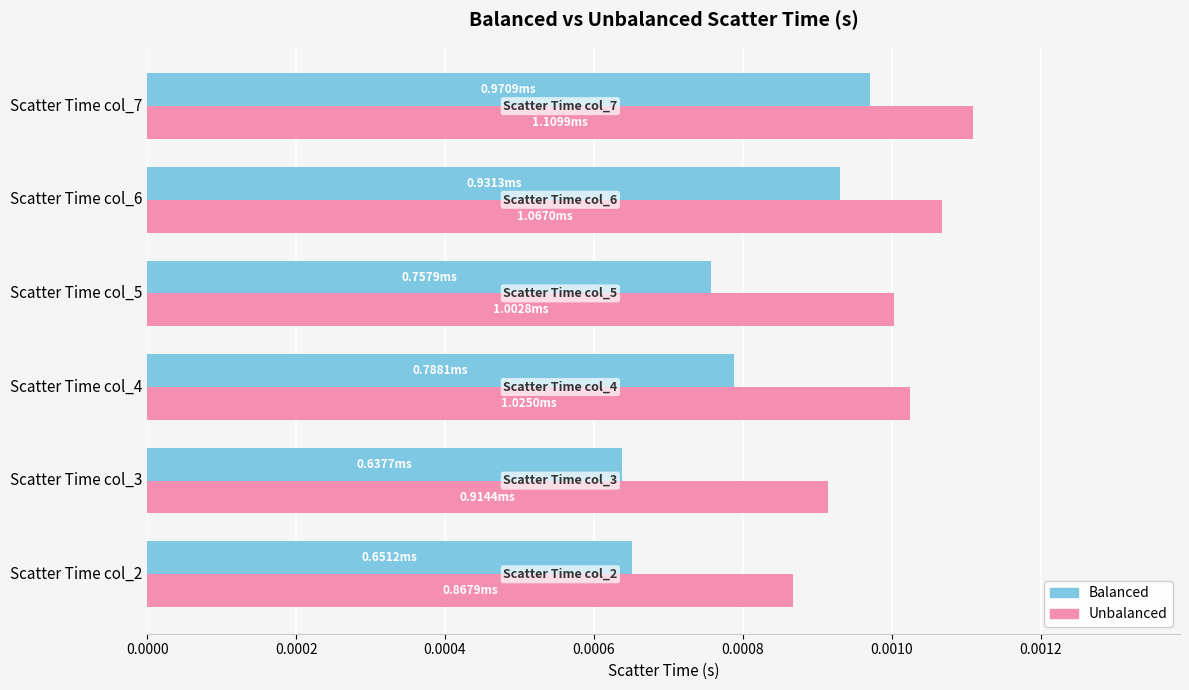

List the series in order of their overall mean, lowest first.

Balanced, Unbalanced